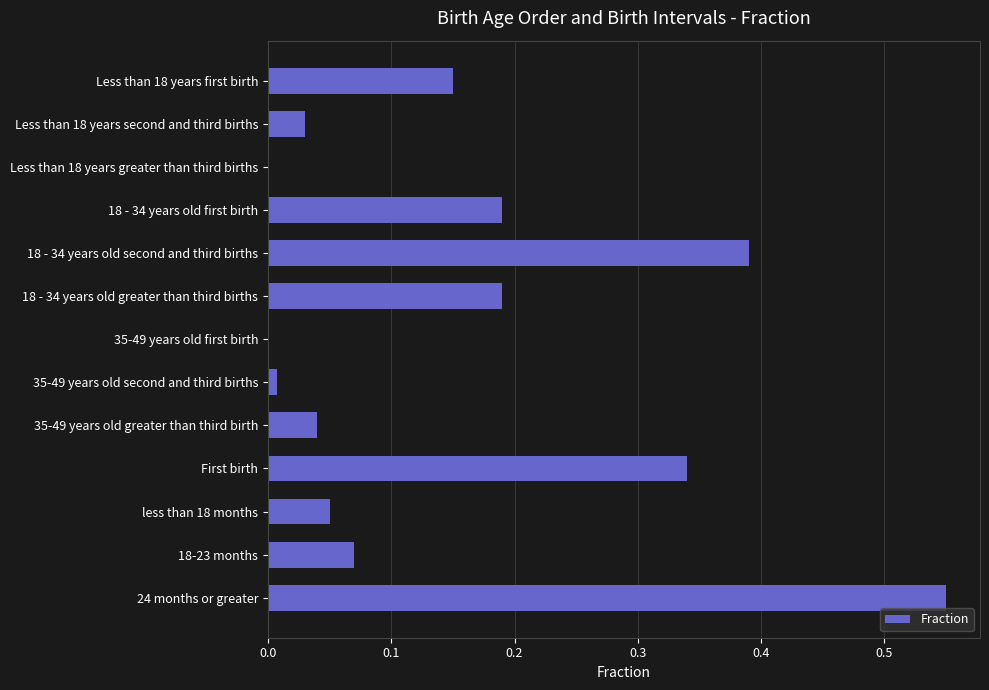

Which category has the highest value across all series?

24 months or greater